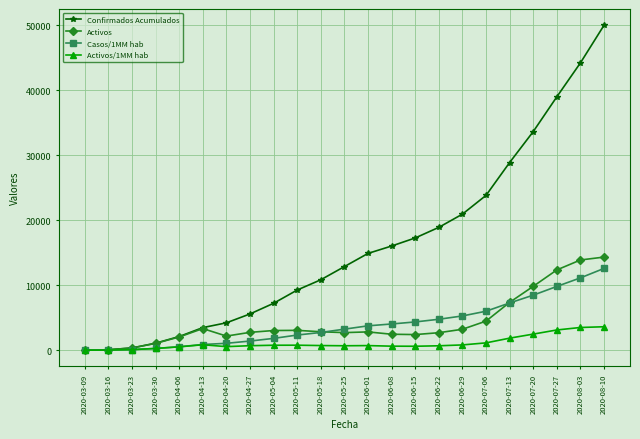

Which series ends up on top after the final intersection of Casos/1MM hab and Activos?

Activos